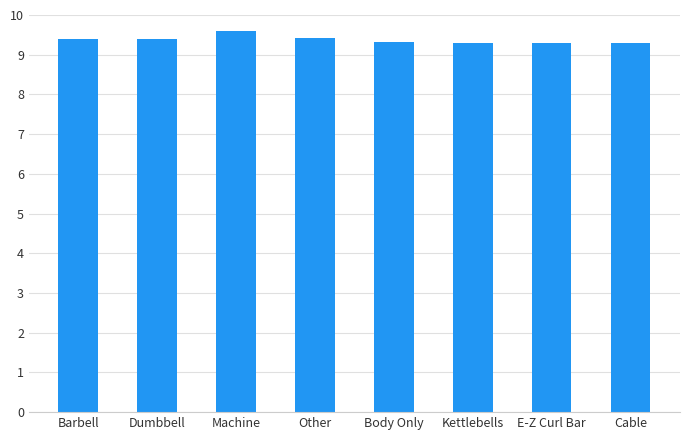

Reading left to right, list all the values displayed in this chart.

Barbell=9.4	Dumbbell=9.4	Machine=9.6	Other=9.4	Body Only=9.3	Kettlebells=9.3	E-Z Curl Bar=9.3	Cable=9.3